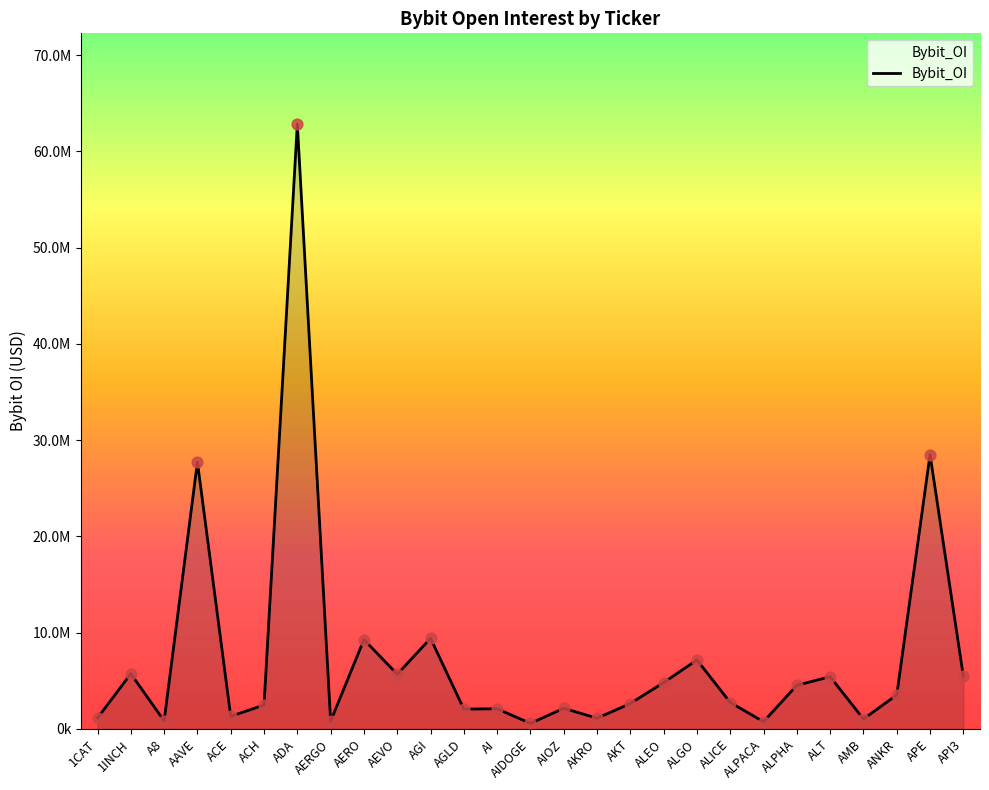

What is the change in value from AERO to AIOZ?

-7137571